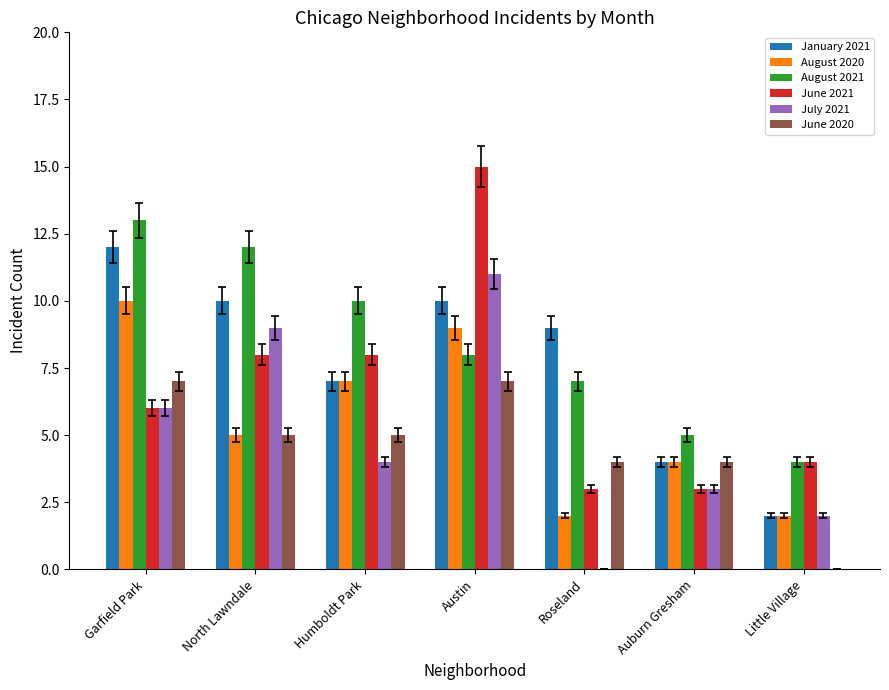

Reading left to right, extract all data points from this chart.

January 2021: 12	10	7	10	9	4	2
August 2020: 10	5	7	9	2	4	2
August 2021: 13	12	10	8	7	5	4
June 2021: 6	8	8	15	3	3	4
July 2021: 6	9	4	11	0	3	2
June 2020: 7	5	5	7	4	4	0